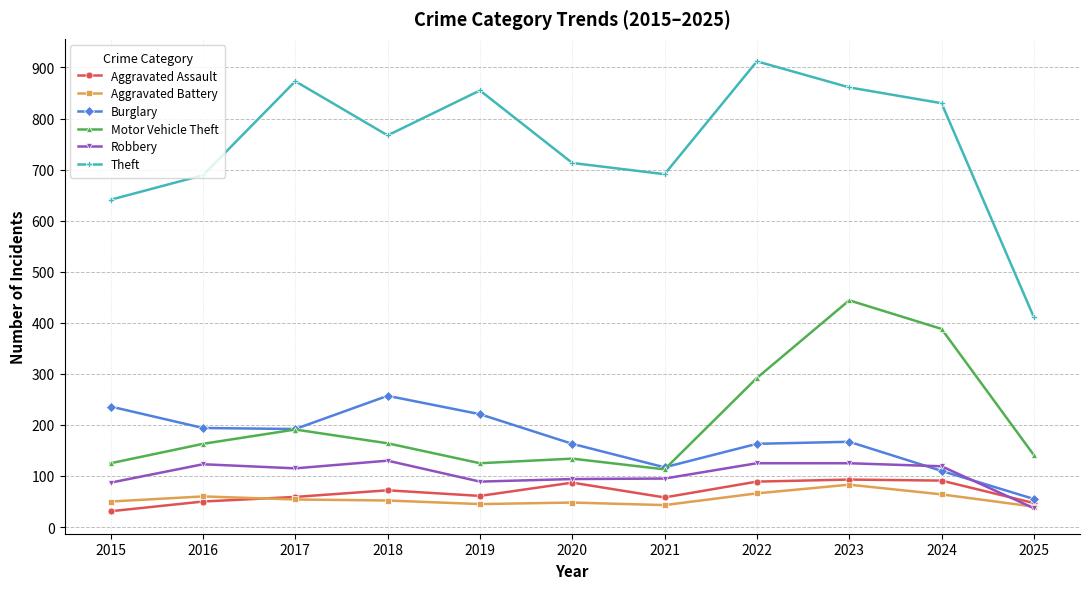

At which label does Robbery reach its minimum?

2025